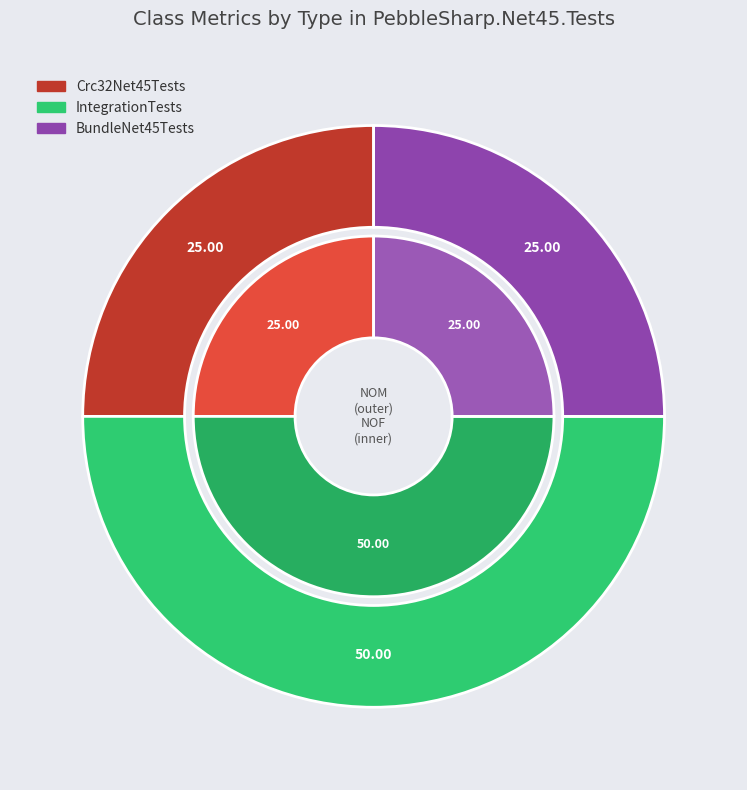

Which slice is the smallest?

Crc32Net45Tests